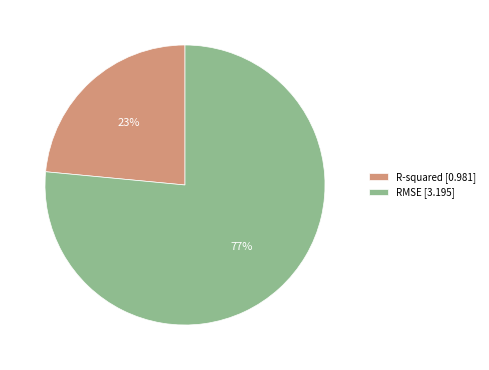

Rank the categories by value from highest to lowest.

RMSE, R-squared